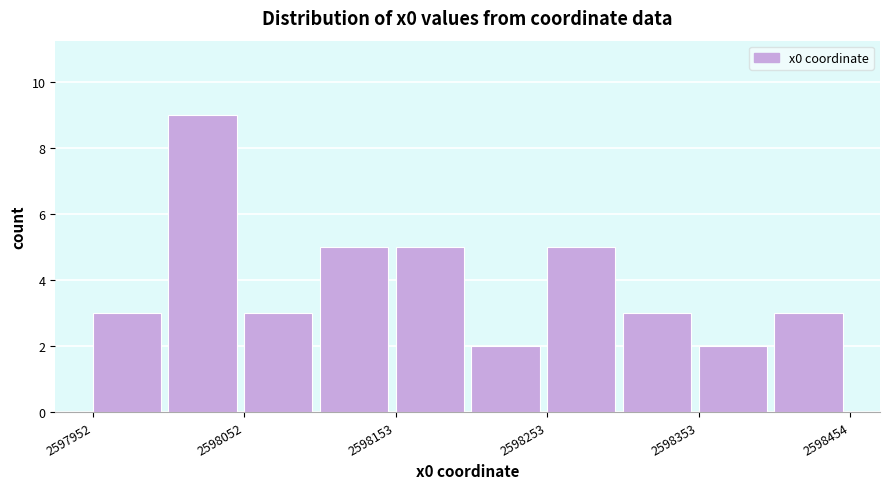

Read against the x-axis, roughly where is the centre of the tallest bar?

2598020